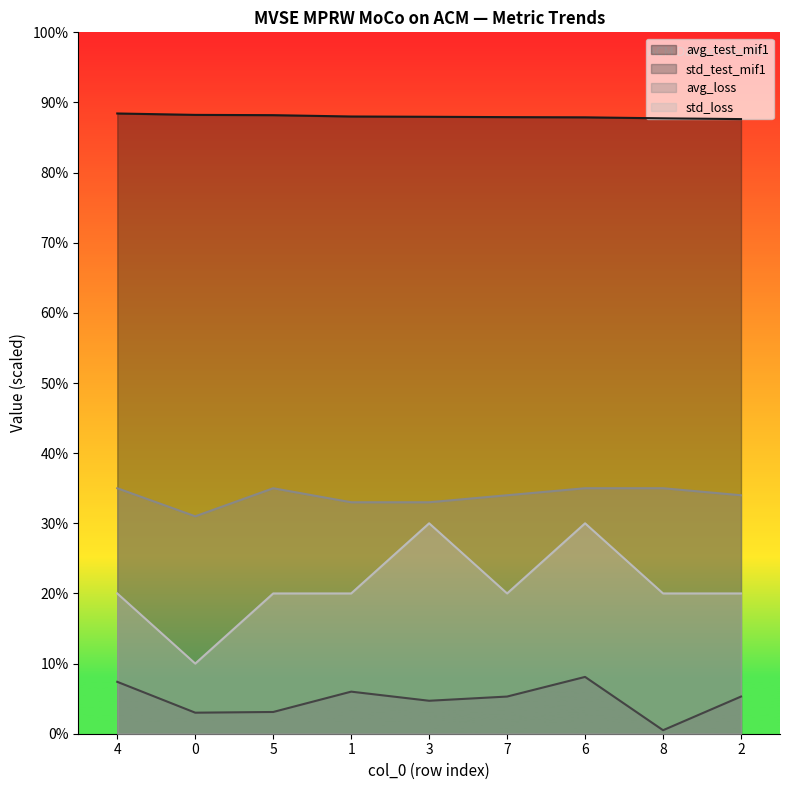

Is the value of avg_loss at 0 greater than the value of std_loss at 2?

Yes